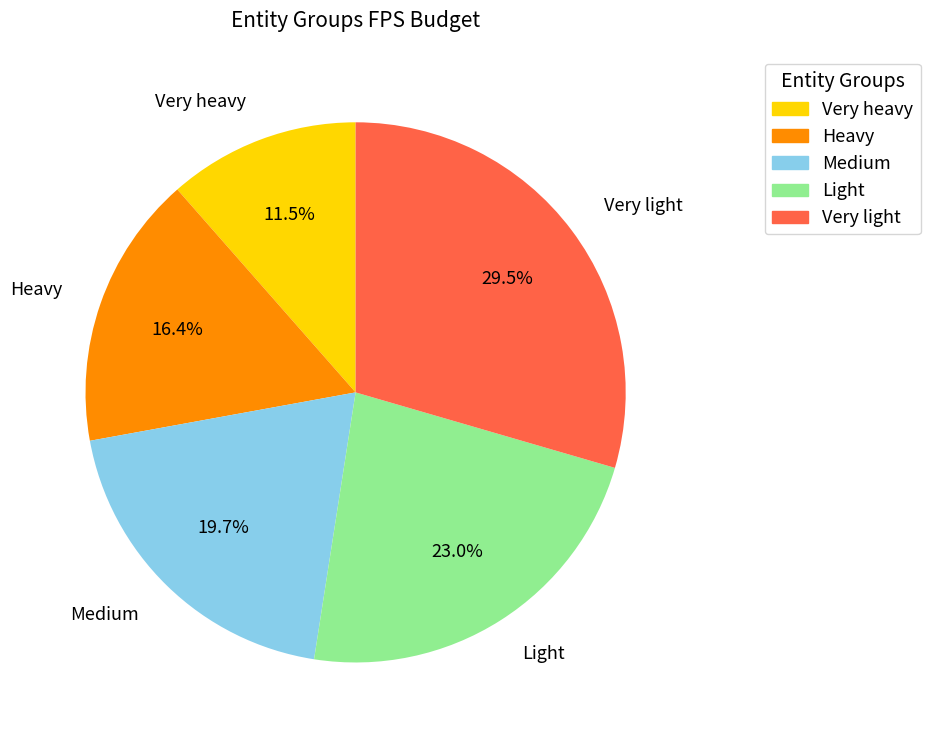

Is there a majority slice in this chart?

No